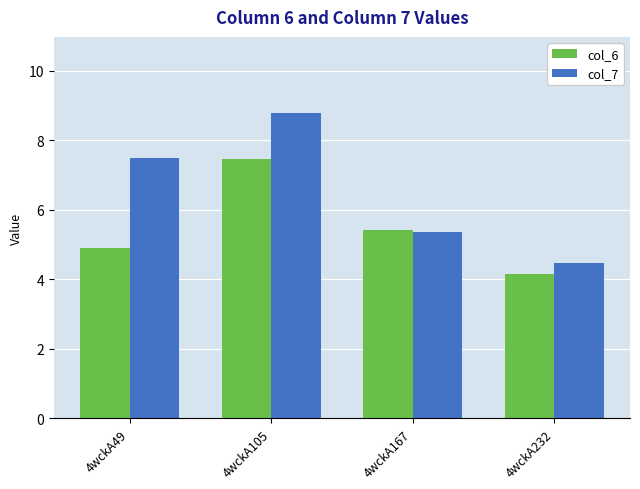

What is the minimum value for col_6?

4.2